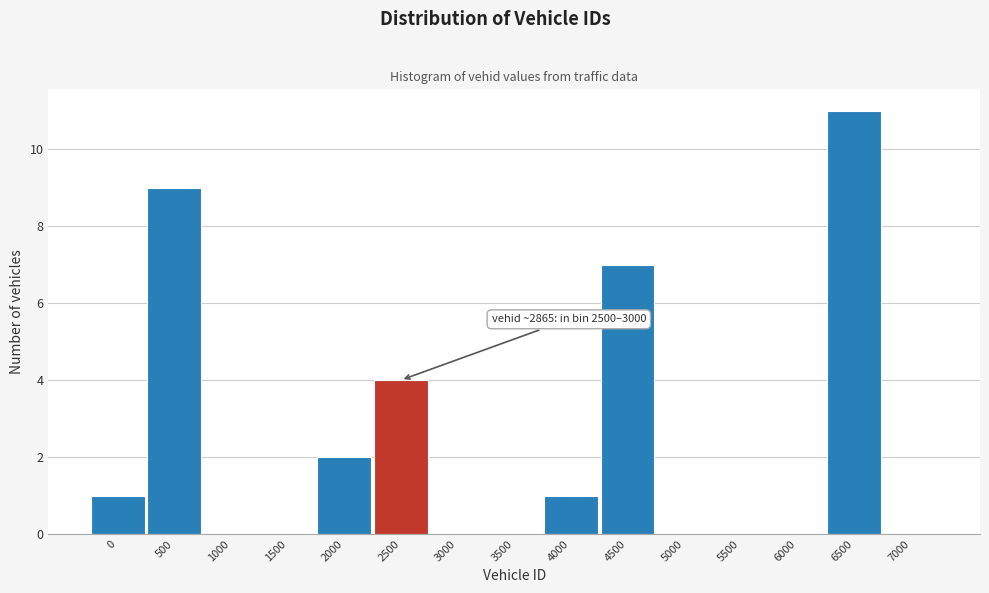

Reading left to right, extract all data points from this chart.

0=1	500=9	1000=0	1500=0	2000=2	2500=4	3000=0	3500=0	4000=1	4500=7	5000=0	5500=0	6000=0	6500=11	7000=0